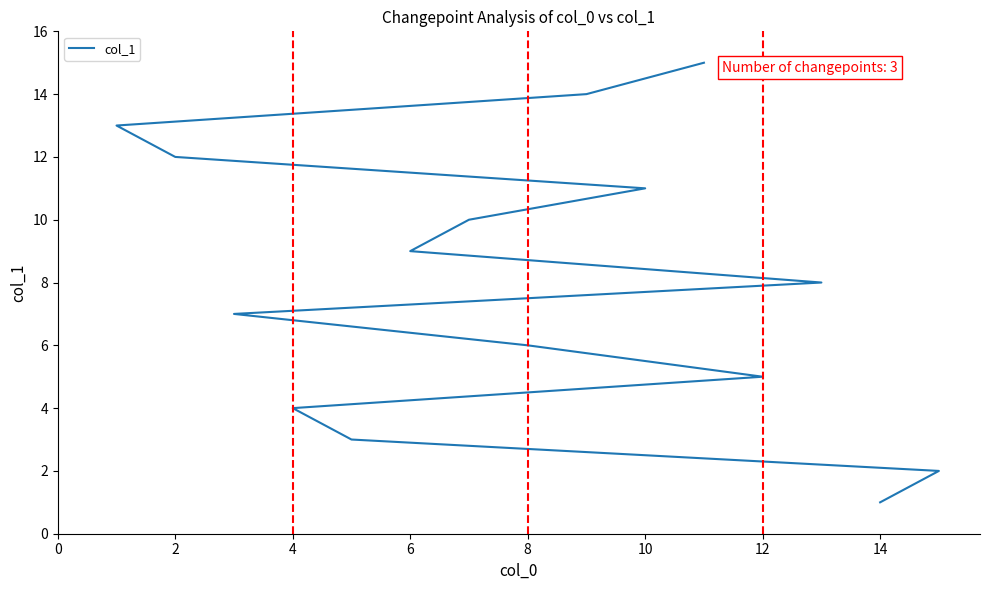

Is it true that the value at 2 is 5?

False